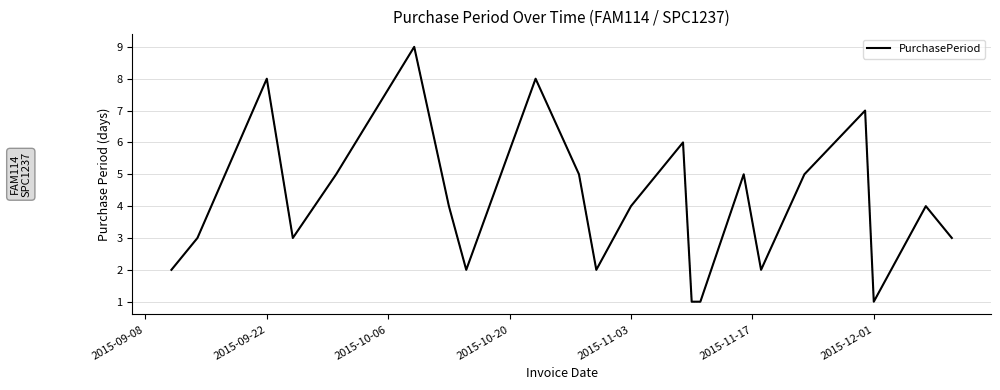

What is the maximum value shown in the chart?

9